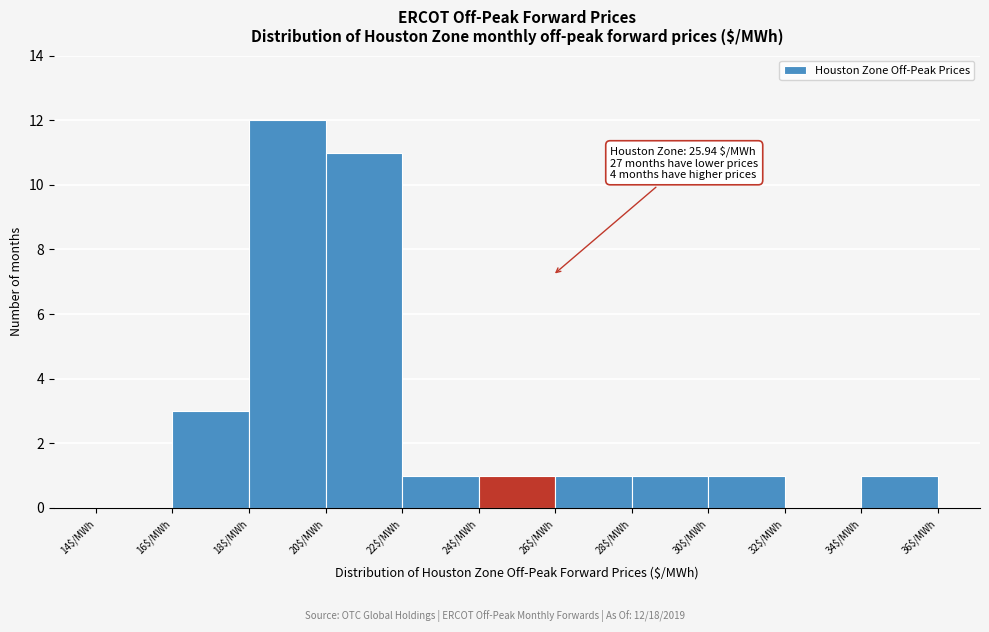

Which range on the x-axis has the tallest bar?

18 to 20